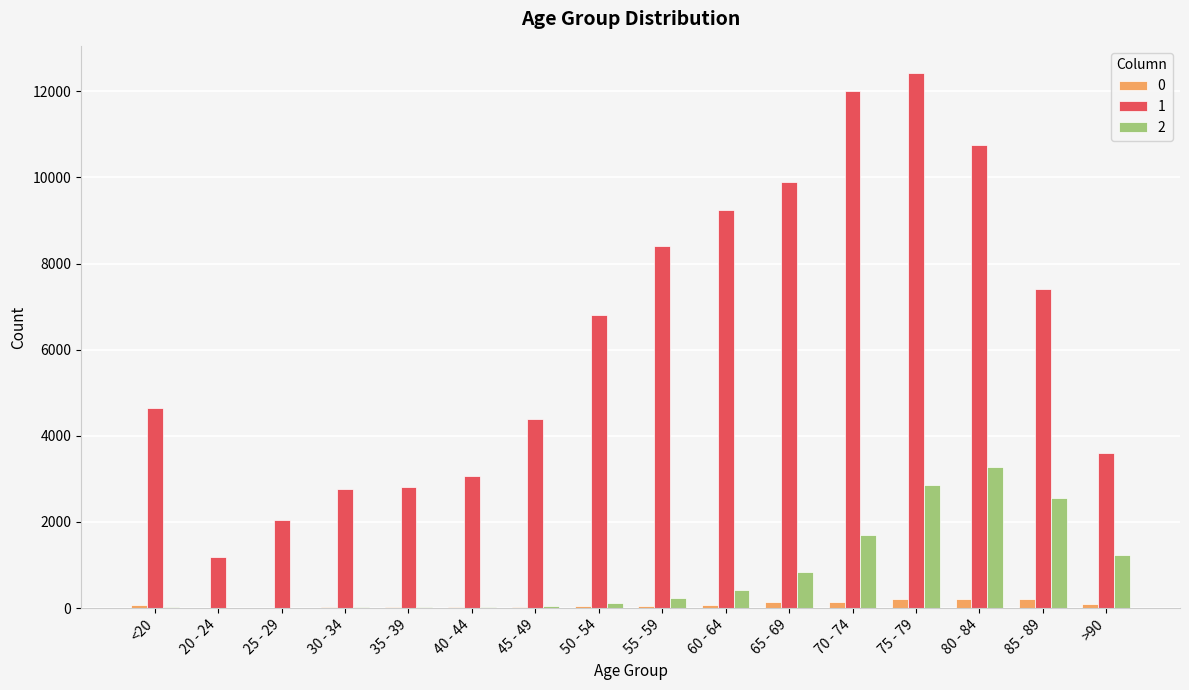

At which category is the sum across all series the highest?

75 - 79